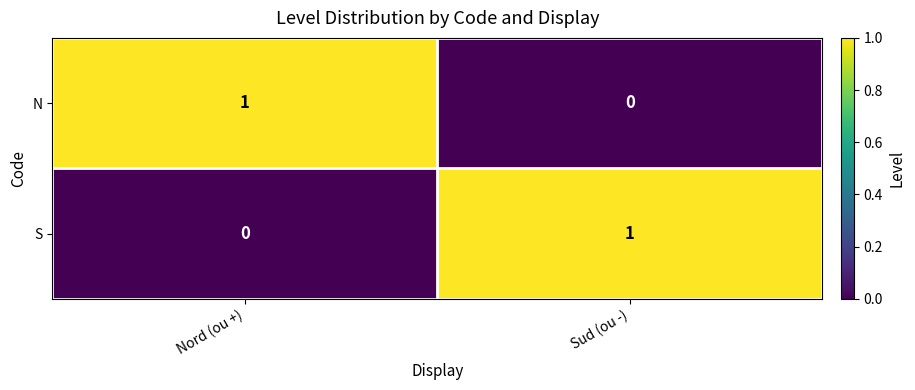

Which category has the lowest value in the N series?

Sud (ou -)